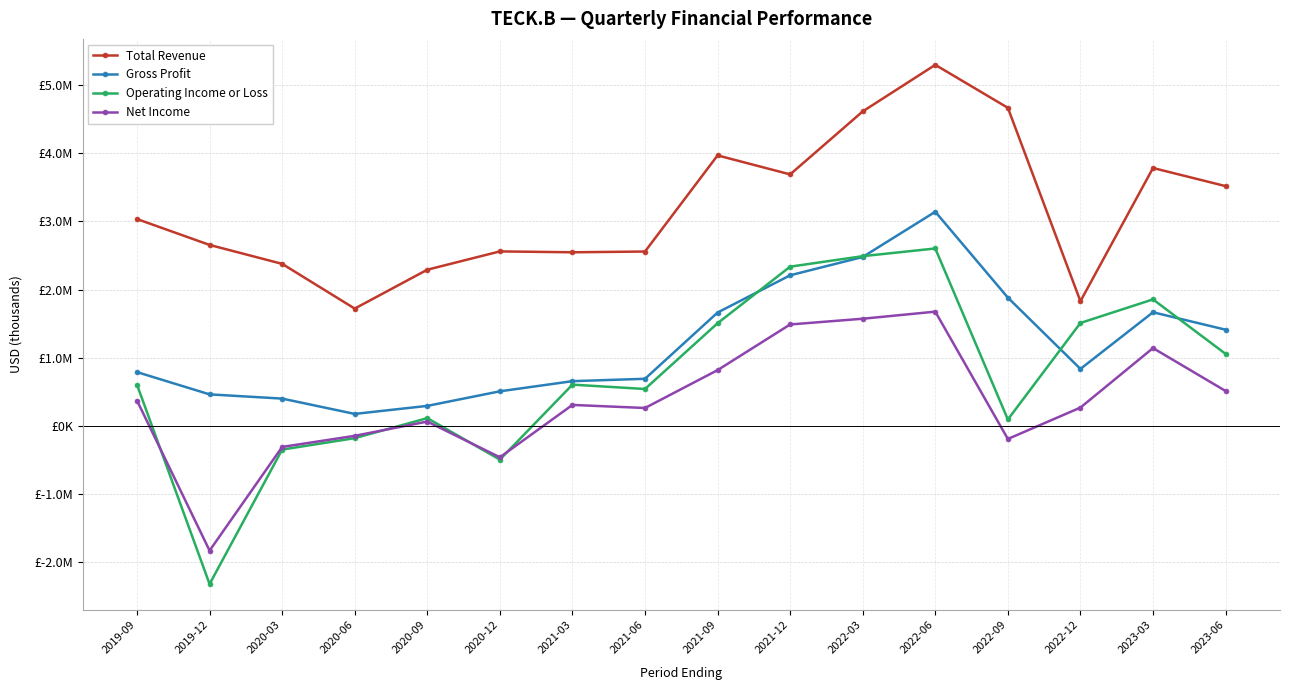

The Gross Profit series shows 291000 at 2020-09. True or false?

True